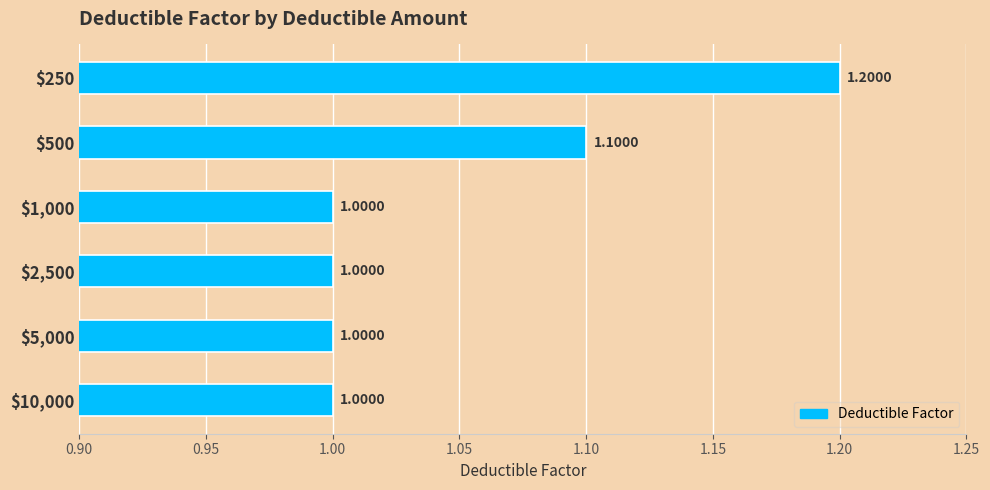

What is the sum of all values?

6.3